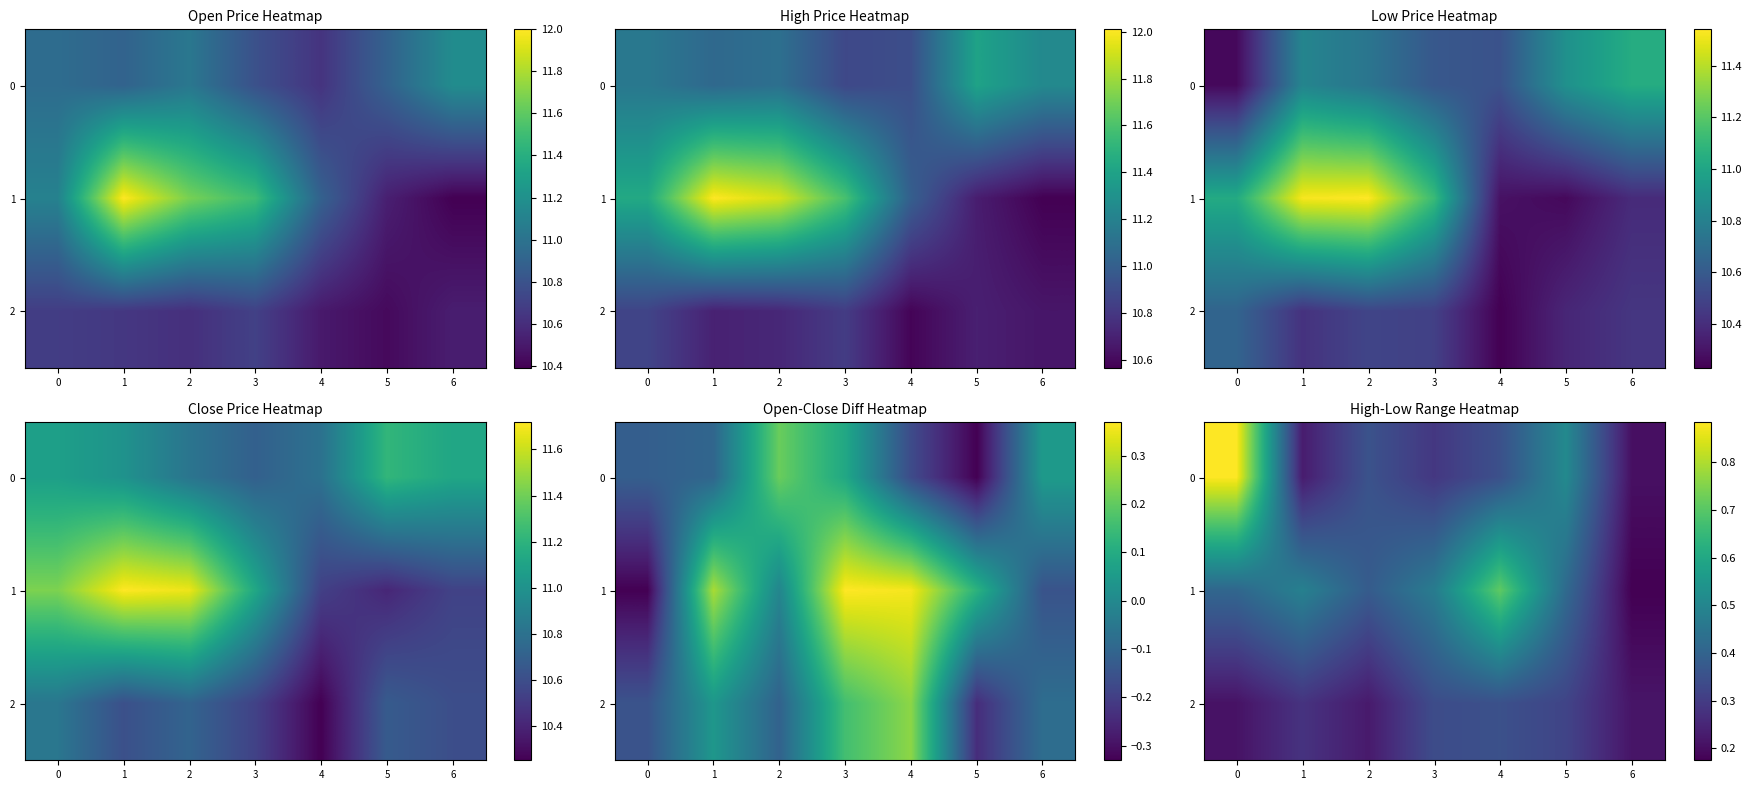

Rank the series by their maximum value, from lowest to highest.

2, 1, 0